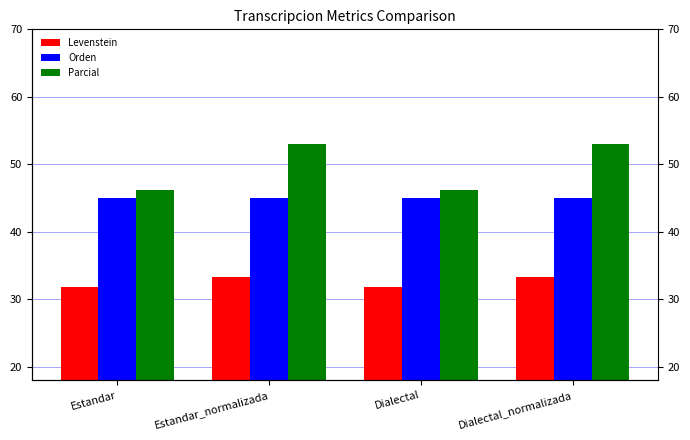

Read the Levenstein value at Dialectal_normalizada.

33.3